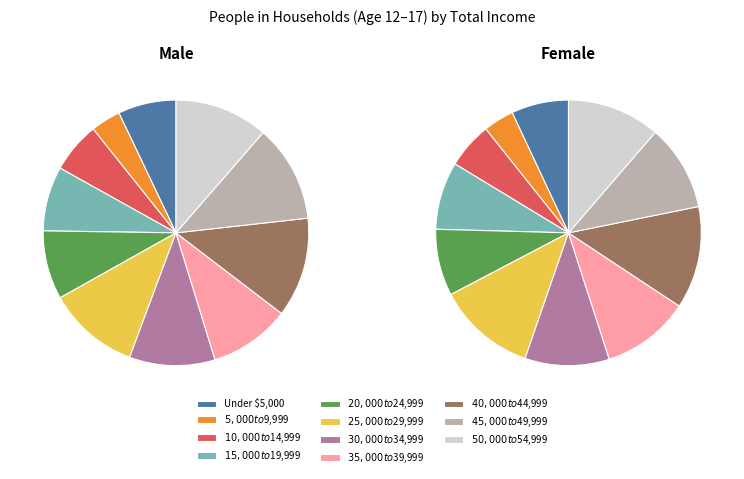

True or false: Under $5,000 accounts for 7% of the total.

True